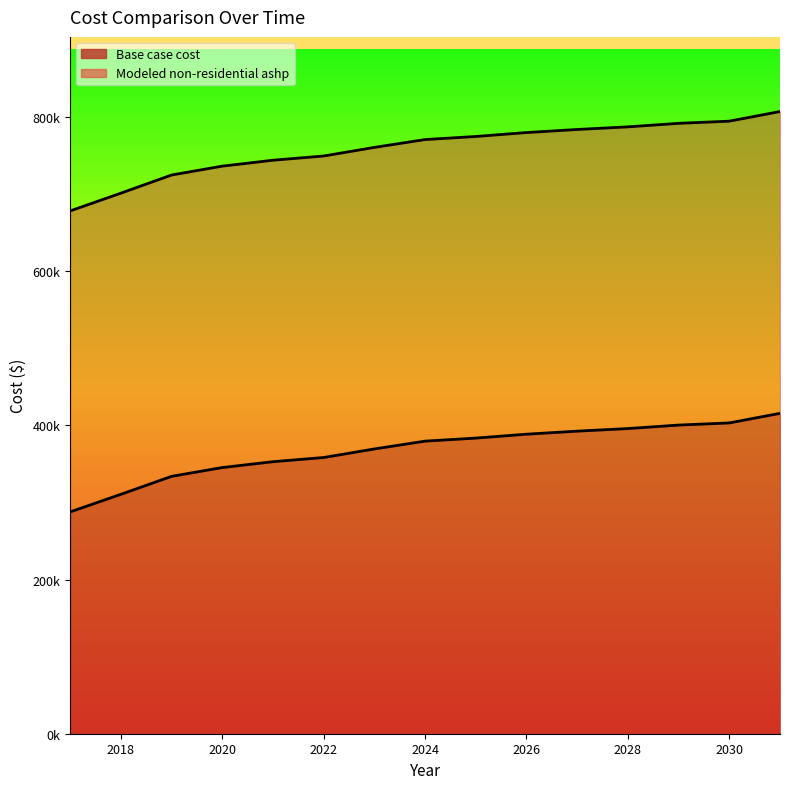

Reading right to left, extract all data points from this chart.

Base case cost: 415658.0	403243.0	400429.0	395926.4	392549.5	388609.8	383544.4	379604.6	369455.6	358343.1	352917.5	345321.7	333928.0	310598.0	287760.8
Modeled non-residential ashp: 807205.2	794740.8	791899.2	787352.6	783942.7	779964.5	774849.6	770871.4	760689.4	749532.8	744052.2	736379.4	724870.2	701303.7	678290.5